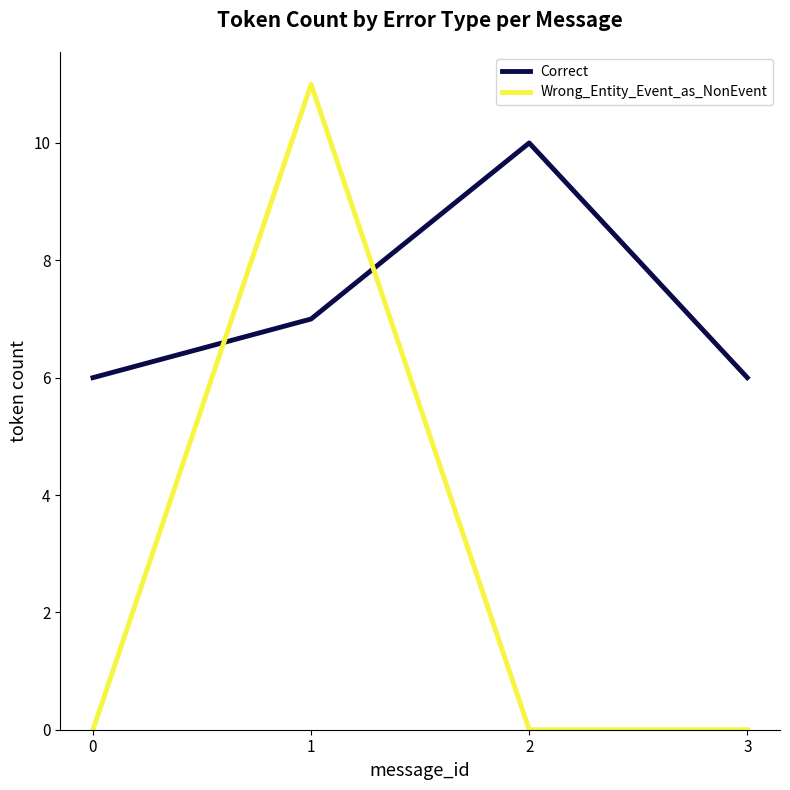

List the series in order of their overall mean, highest first.

Correct, Wrong_Entity_Event_as_NonEvent